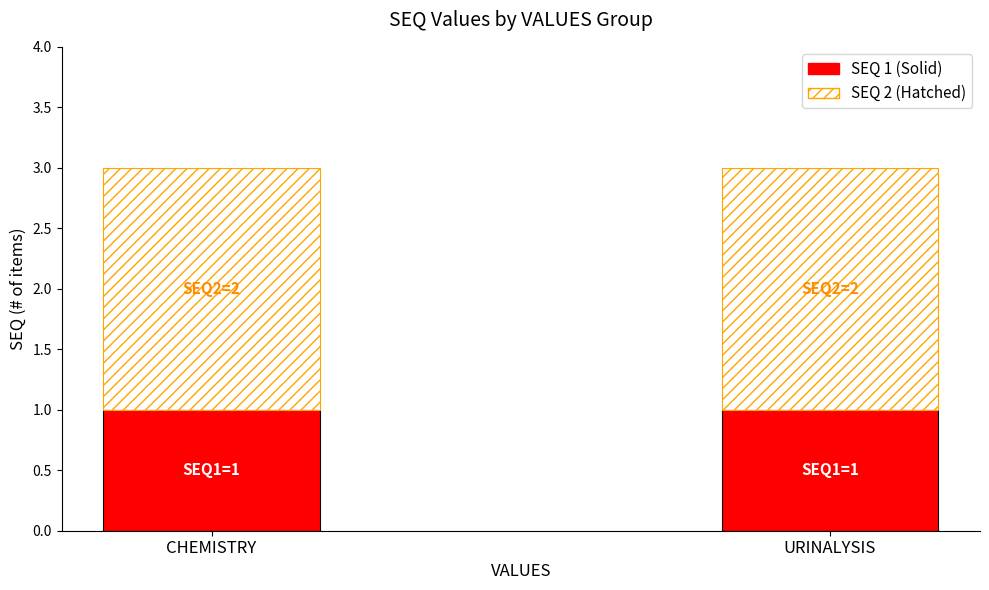

What is the total value across all series at CHEMISTRY?

3